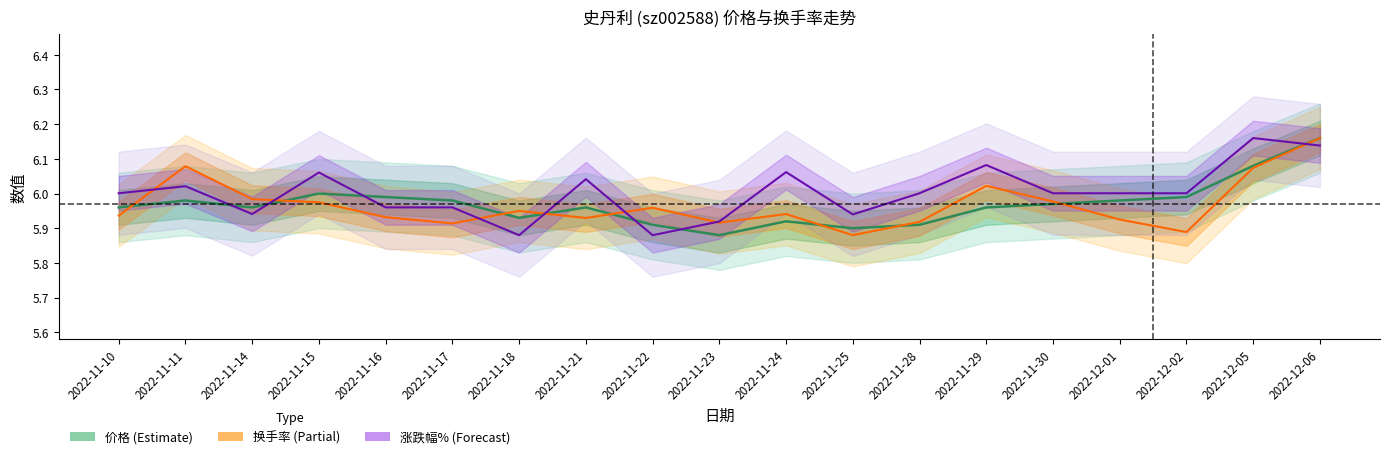

What is the maximum value shown in the chart?

6.2